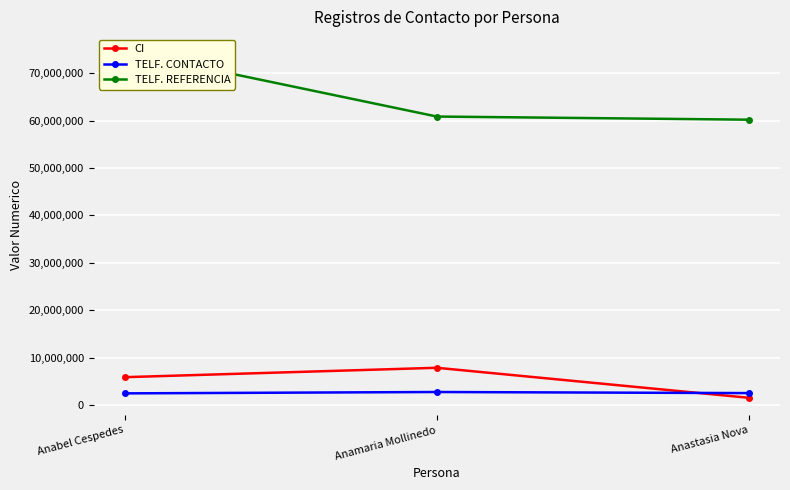

At how many categories does at least one series exceed 12173874?

3